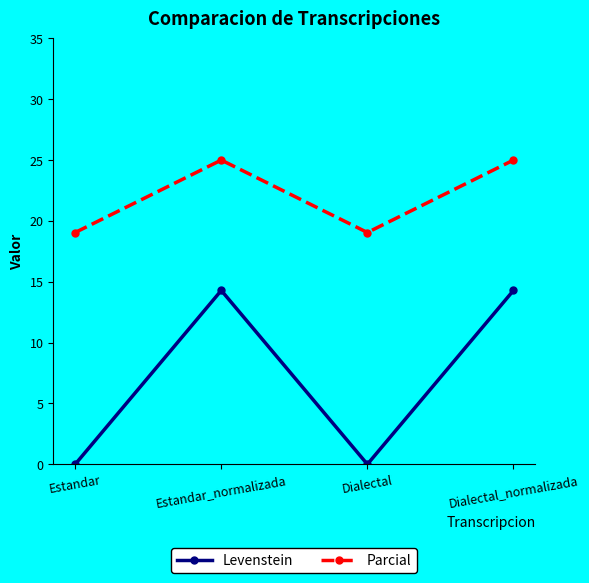

What is the difference between the maximum and minimum values in the Parcial series?

6.0